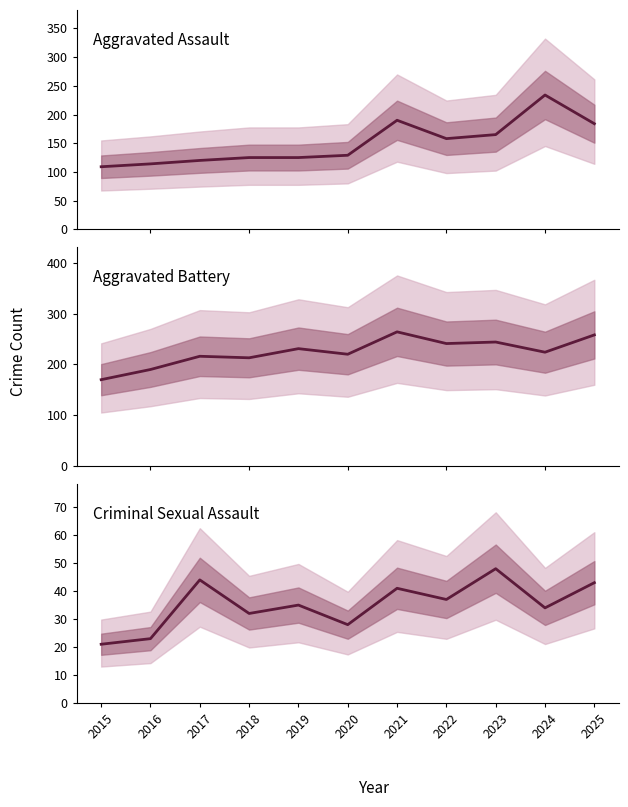

Is it true that Aggravated Assault equals 184 at 2025?

True